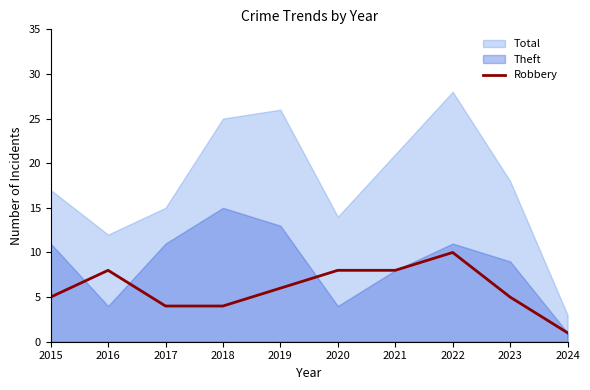

Is it true that the value at 2016 is 2?

False